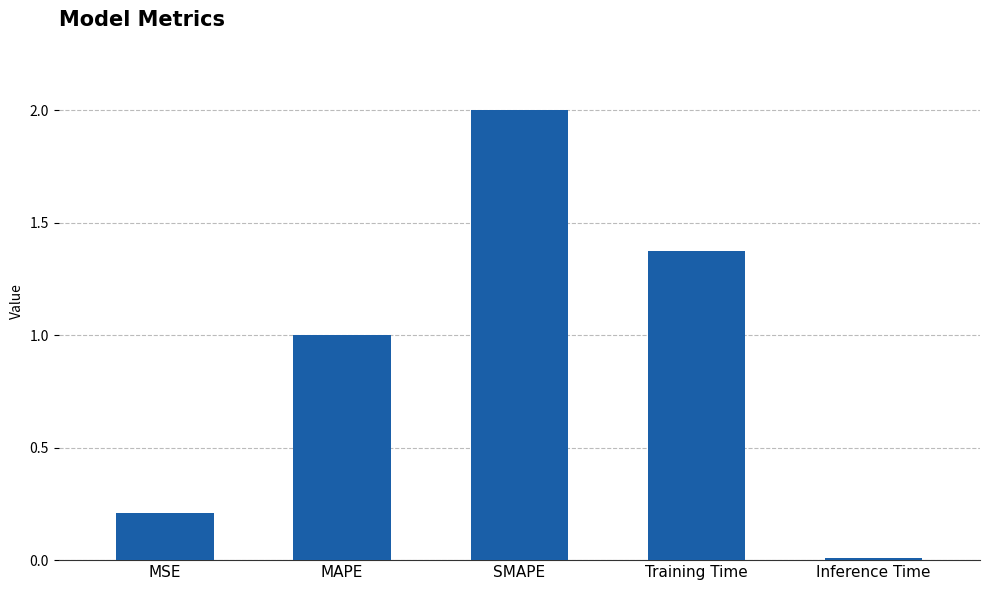

Rank the categories by value from lowest to highest.

Inference Time, MSE, MAPE, Training Time, SMAPE